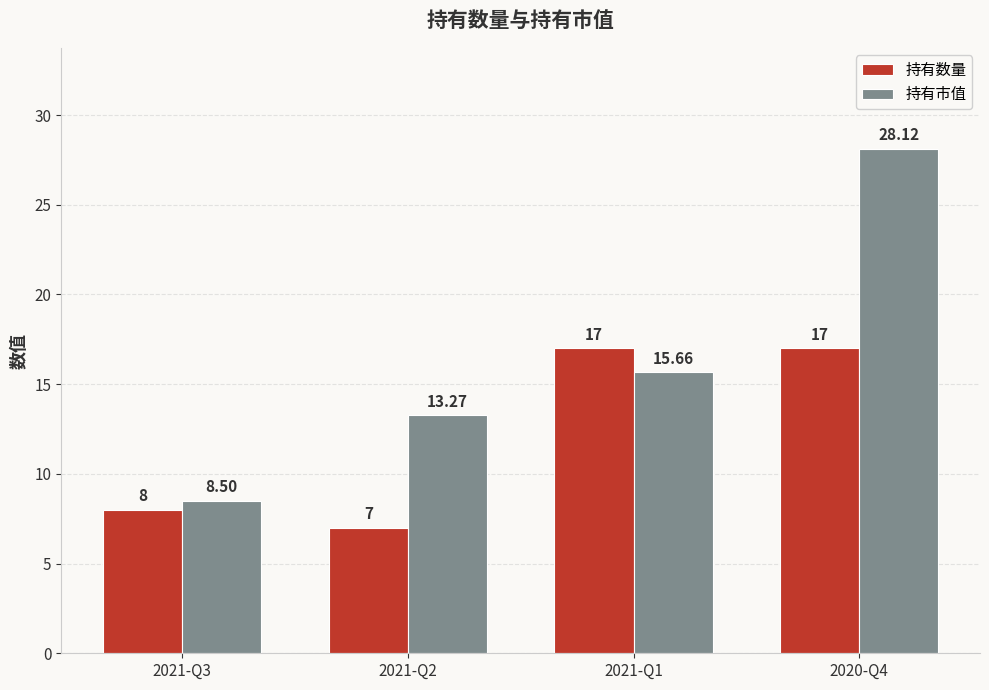

What is the label of the 1st bar from the right?

2020-Q4